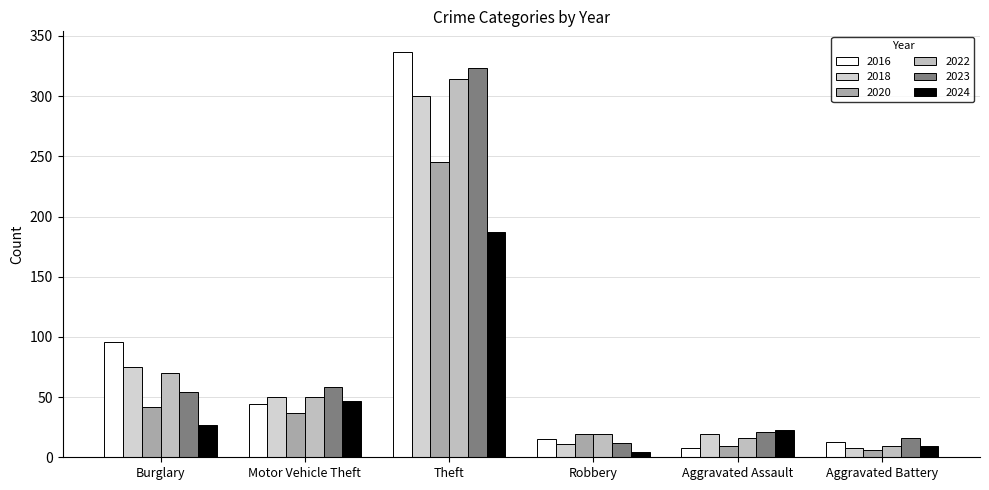

Does the chart contain stacked bars?

No